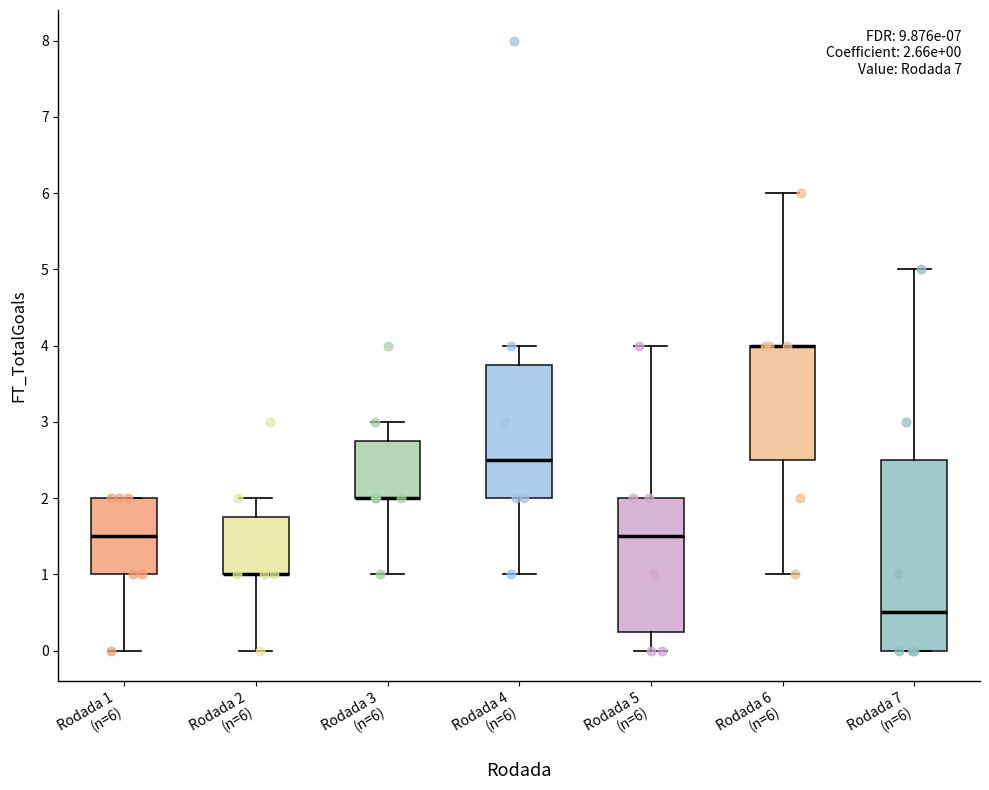

Comparing the boxes themselves (not the whiskers), which one is the tallest?

Rodada 7 (n=6)